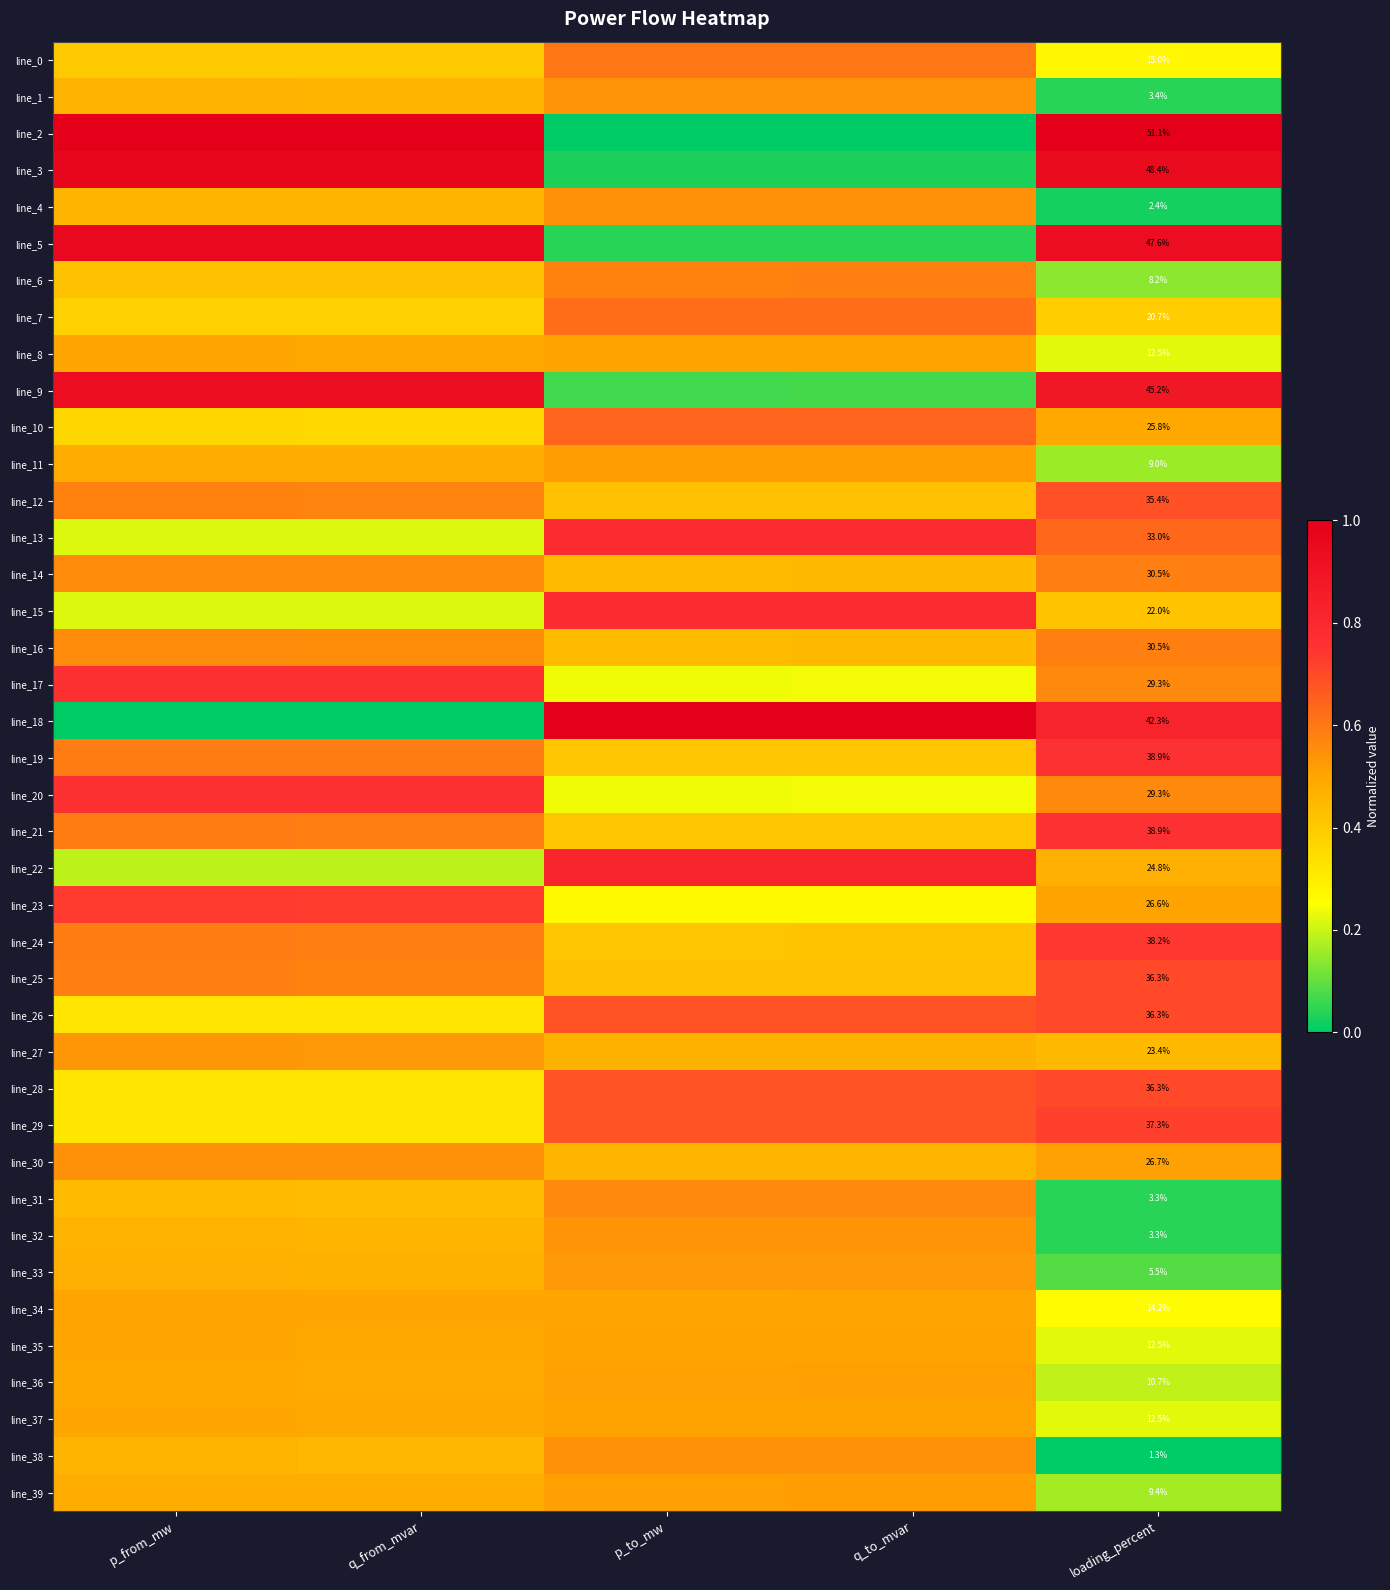

What is the difference between the maximum and minimum values in the line_17 series?

0.5